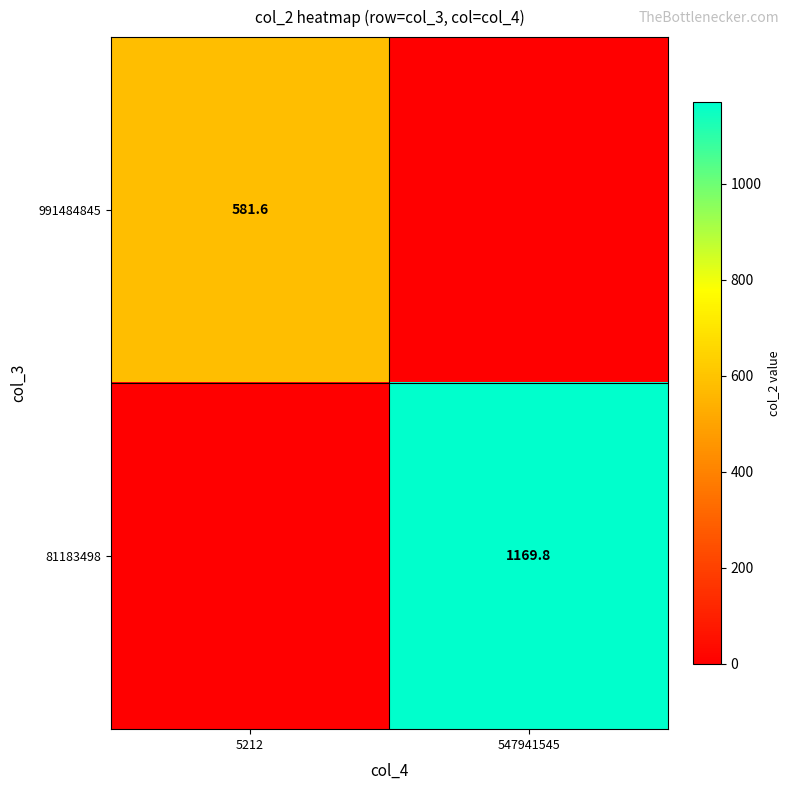

Is it true that 991484845 equals 581.6 at 5212?

True